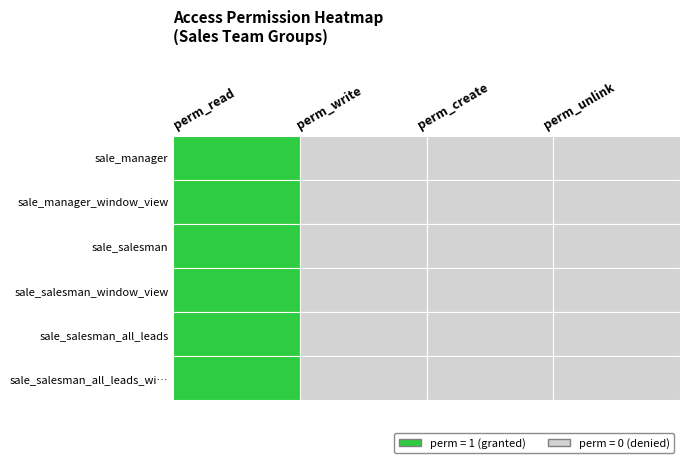

Is the value of access_group_sale_salesman_all_leads at 0 greater than the value of access_group_sale_manager at 0?

No